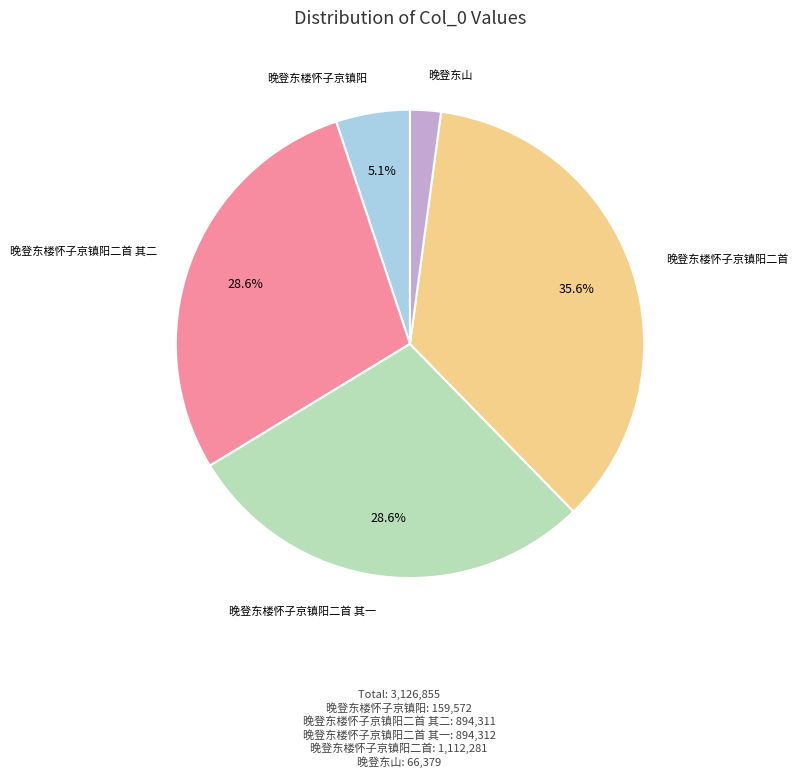

What is the smallest slice in the pie chart?

晚登东山